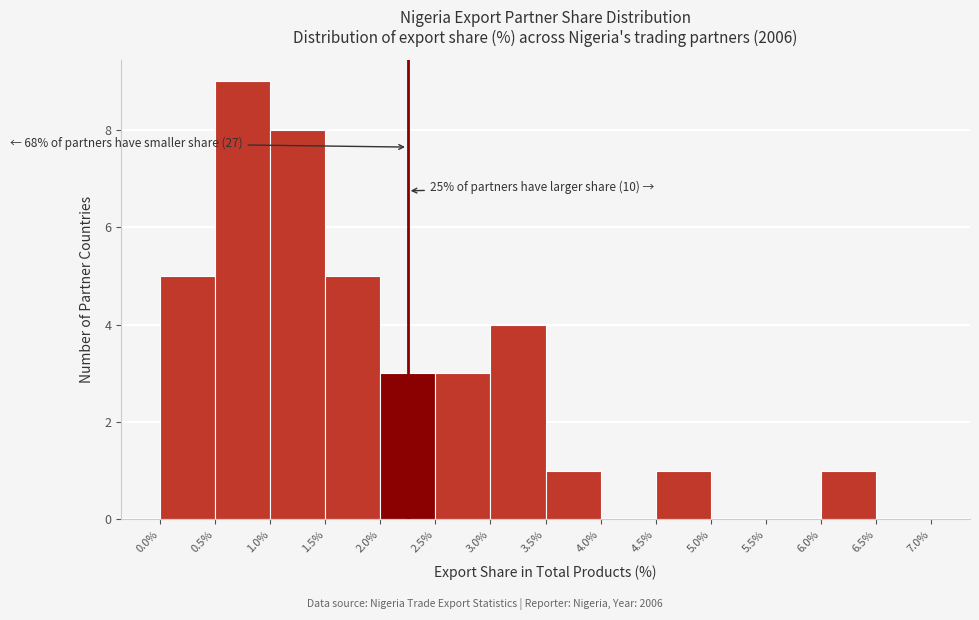

Over which range of the x-axis is the bar tallest?

0.5% to 1.0%